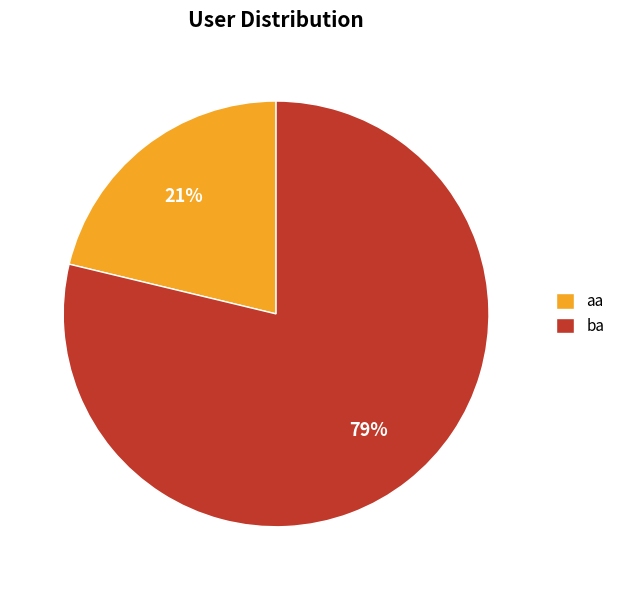

To the nearest percent, what percentage of the pie is aa?

21%